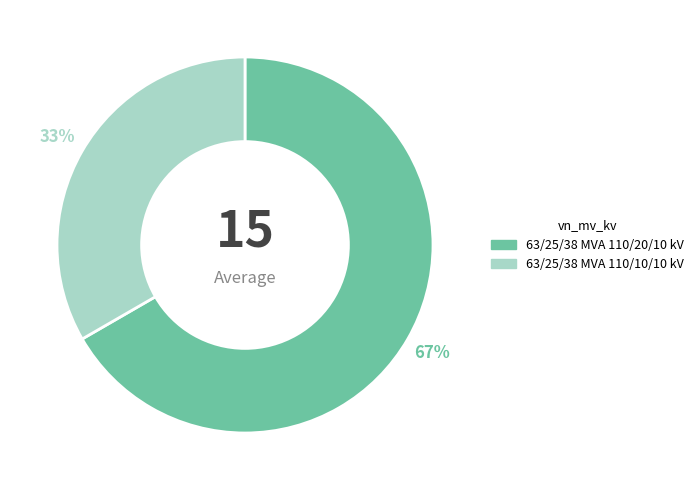

Is the sum of 63/25/38 MVA 110/10/10 kV and 63/25/38 MVA 110/20/10 kV greater than half?

Yes